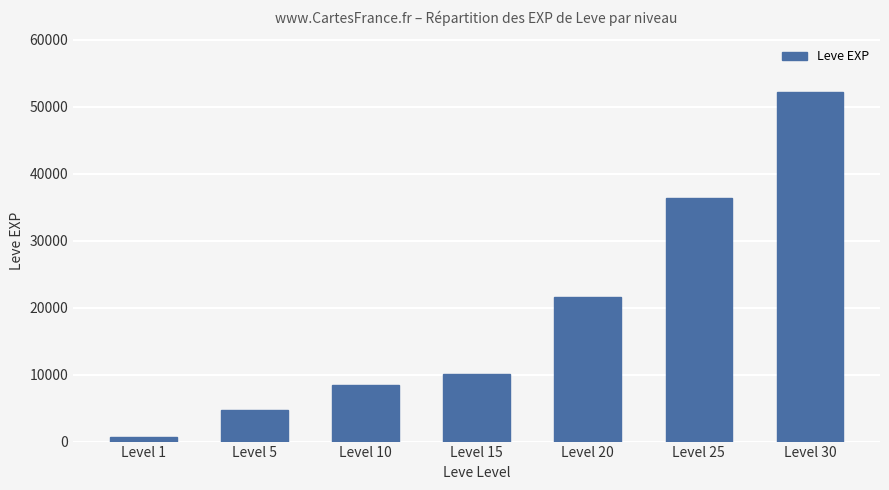

What is the minimum value shown in the chart?

630